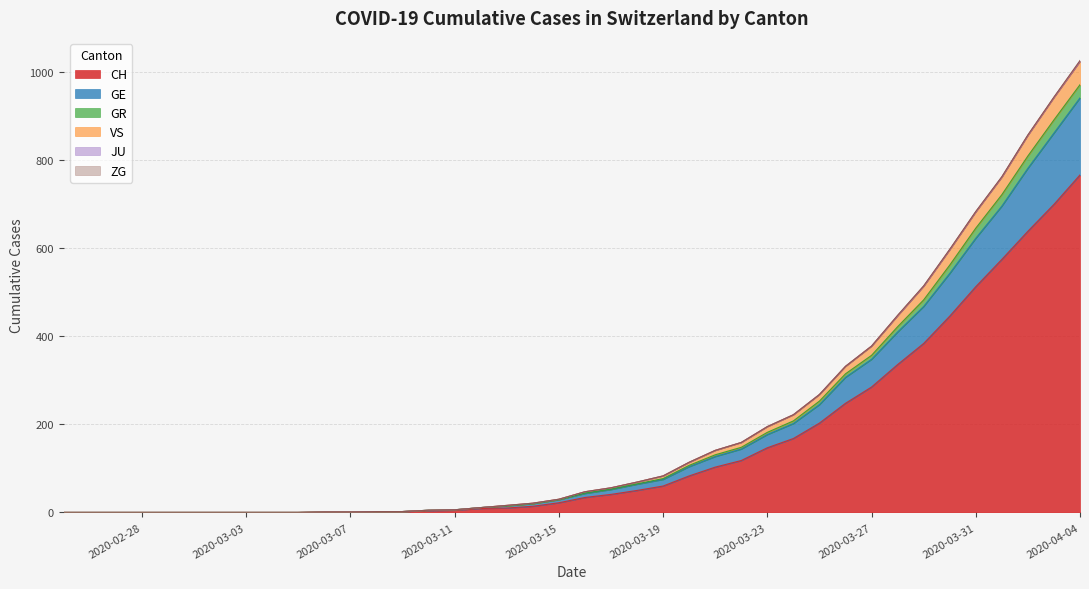

The value of VS at 2020-03-04 is 690. True or false?

False